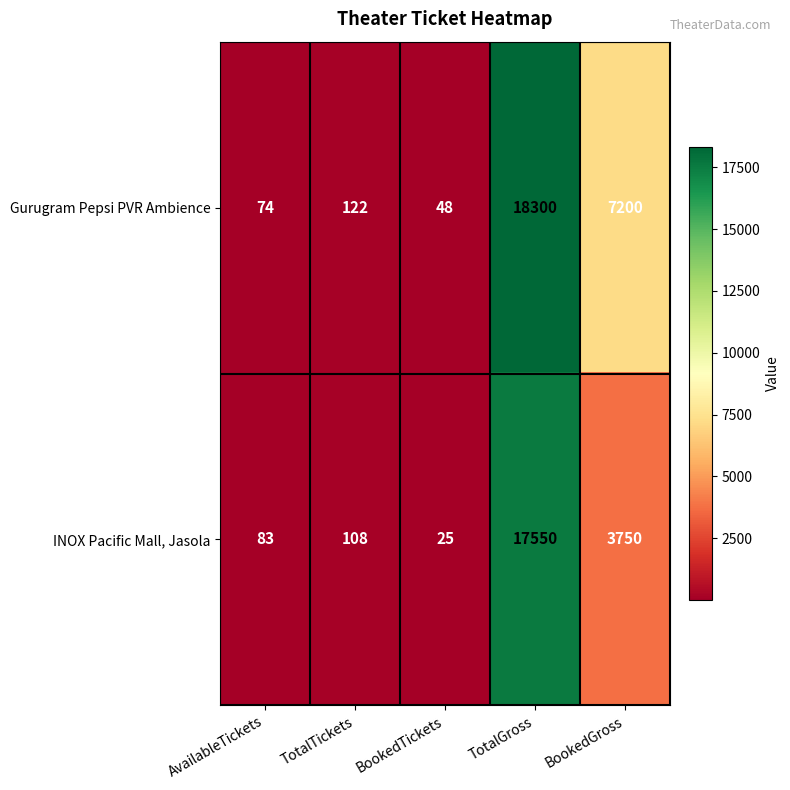

What is the average value of the Gurugram Pepsi PVR Ambience series?

5149